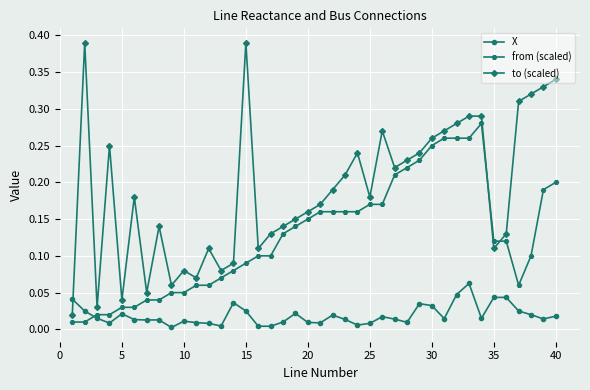

Count the number of categories in the chart.

40